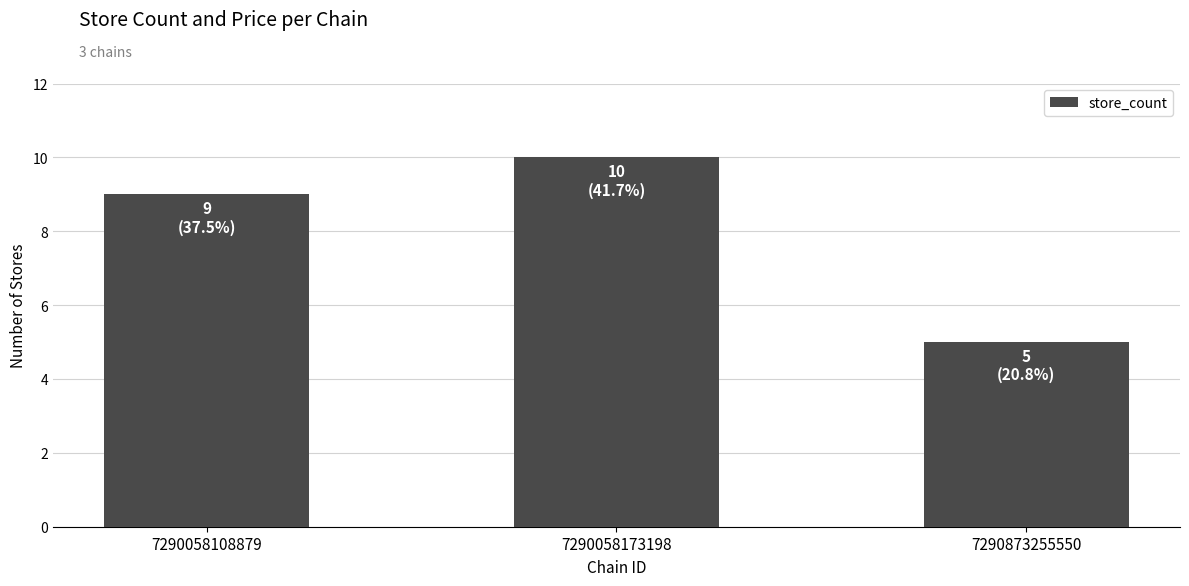

What is the change in value from 7290058173198 to 7290873255550?

-5